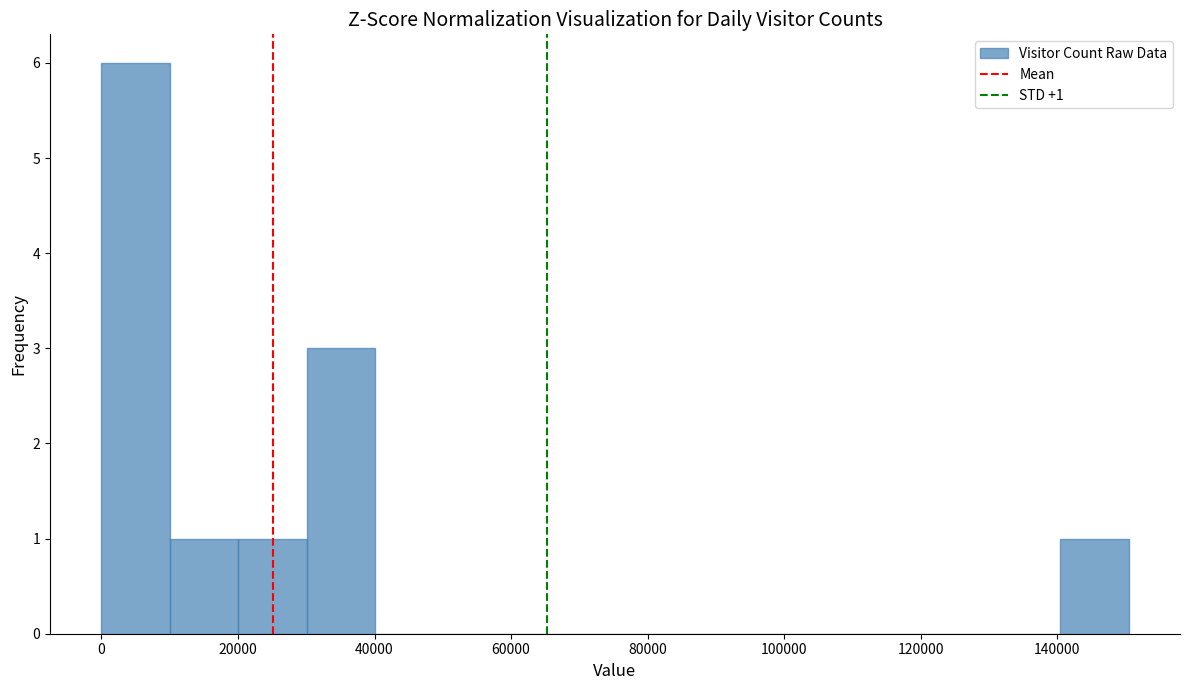

Which range on the x-axis has the tallest bar?

0 to 10000